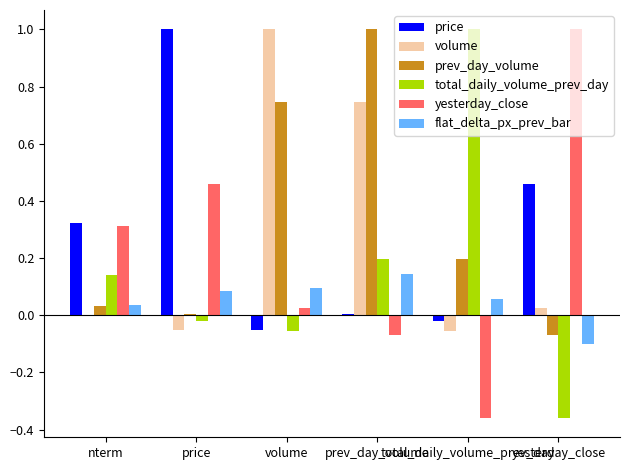

The volume series shows 0.3 at prev_day_volume. True or false?

False